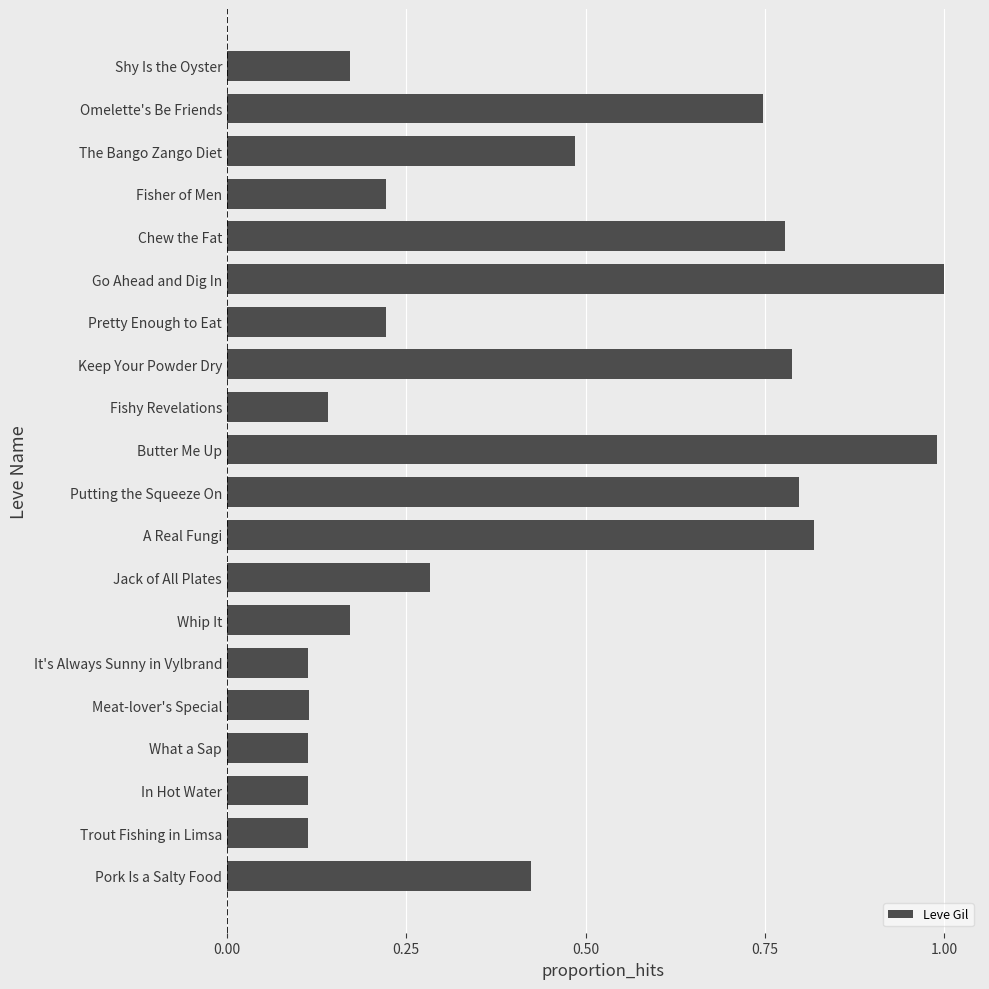

The value at Go Ahead and Dig In is 0.4. True or false?

False